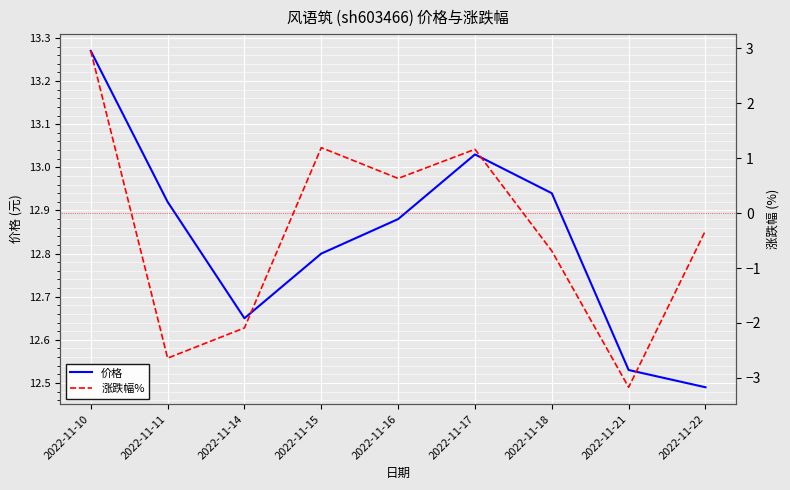

What is the sum of the 涨跌幅% values at 2022-11-18 and 2022-11-21?

-3.9